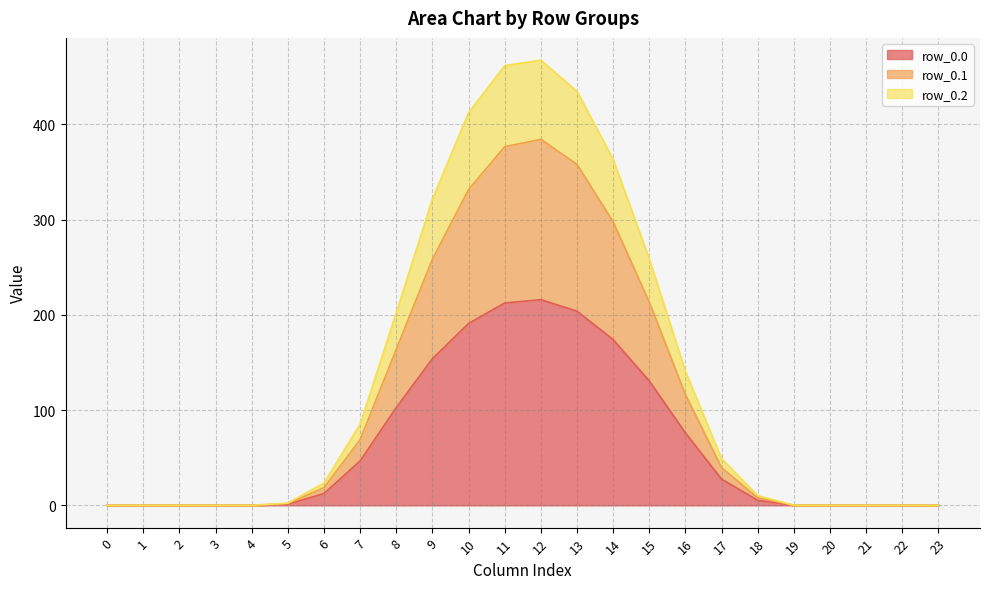

In row_0.1, how many points are higher than both neighbors (excluding endpoints)?

1